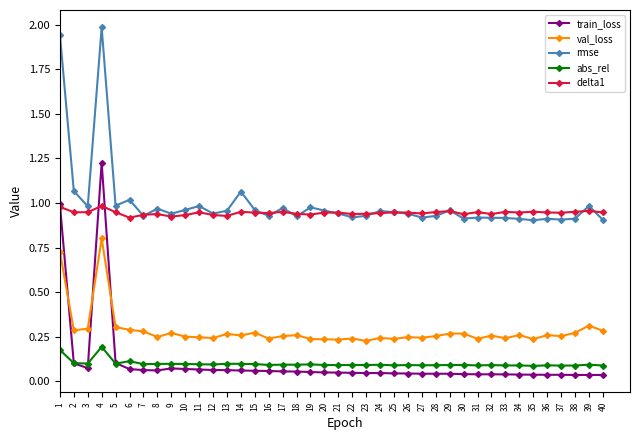

Between 1 and 30, which series saw the biggest shift?

rmse